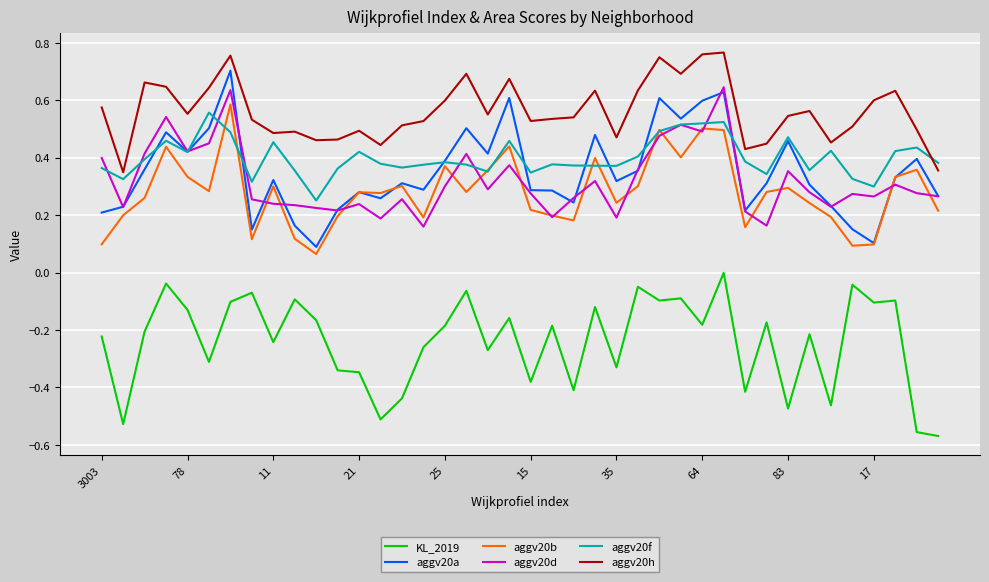

What are all the series names shown in the legend?

KL_2019, aggv20a, aggv20b, aggv20d, aggv20f, aggv20h